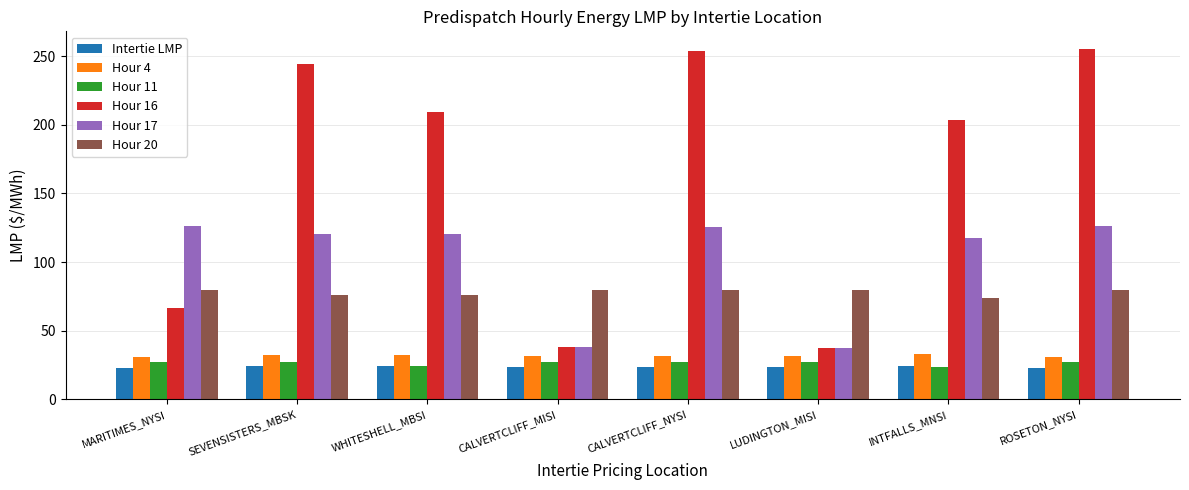

The Hour 4 series shows 31.0 at ROSETON_NYSI. True or false?

True